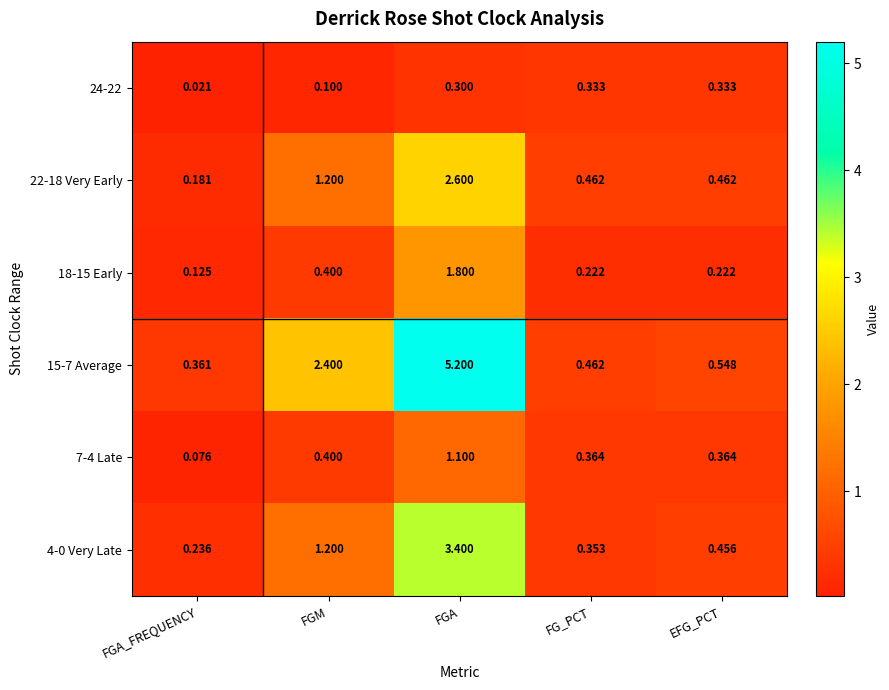

At which label is 4-0 Very Late closest to 1?

FGM